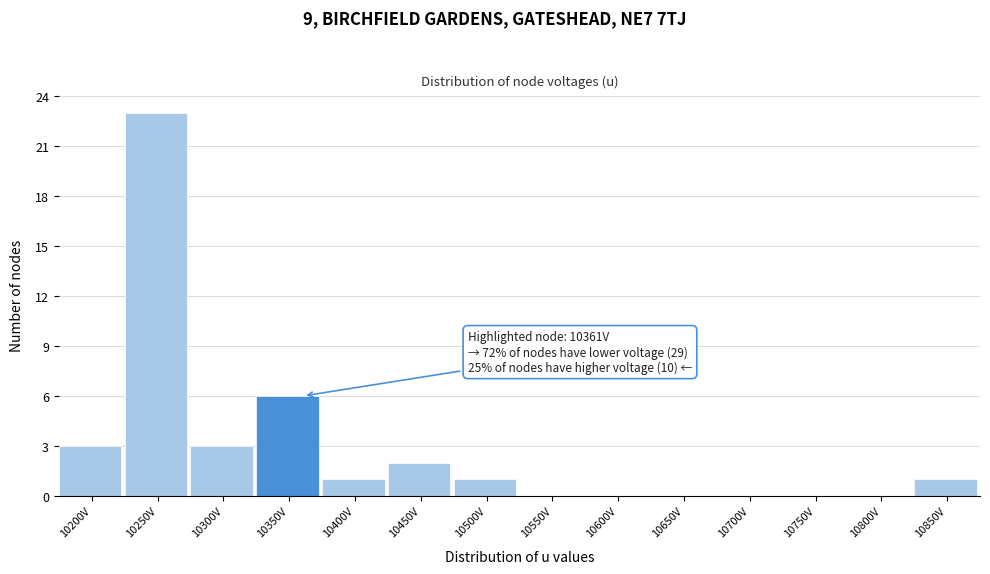

Reading right to left, extract all data points from this chart.

10850V=1	10800V=0	10750V=0	10700V=0	10650V=0	10600V=0	10550V=0	10500V=1	10450V=2	10400V=1	10350V=6	10300V=3	10250V=23	10200V=3